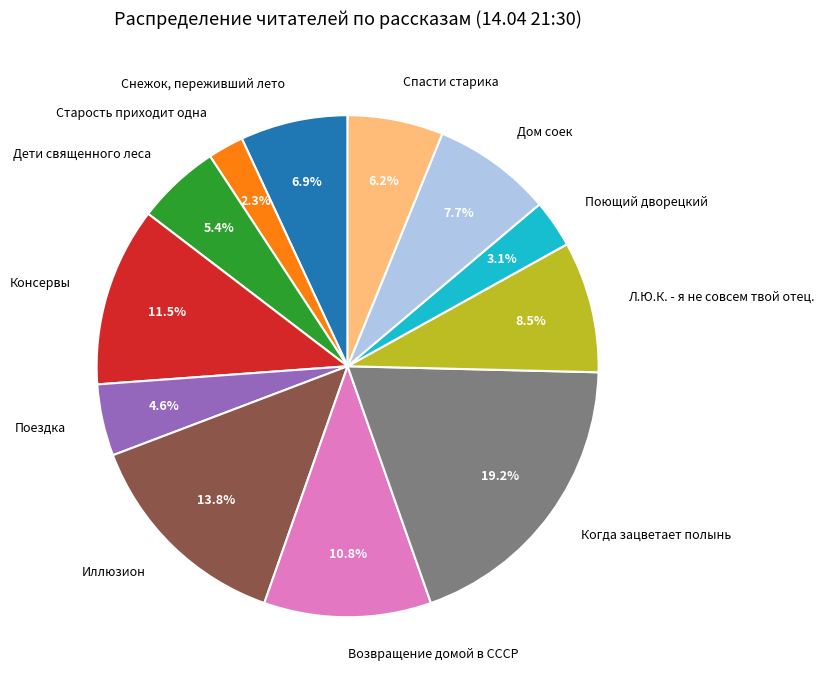

To the nearest percent, what portion does Старость приходит одна represent?

2%